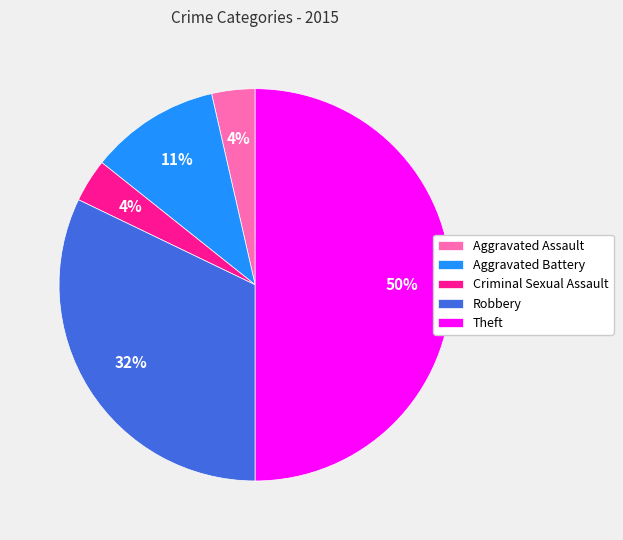

The Theft slice represents 50% of the pie. True or false?

True